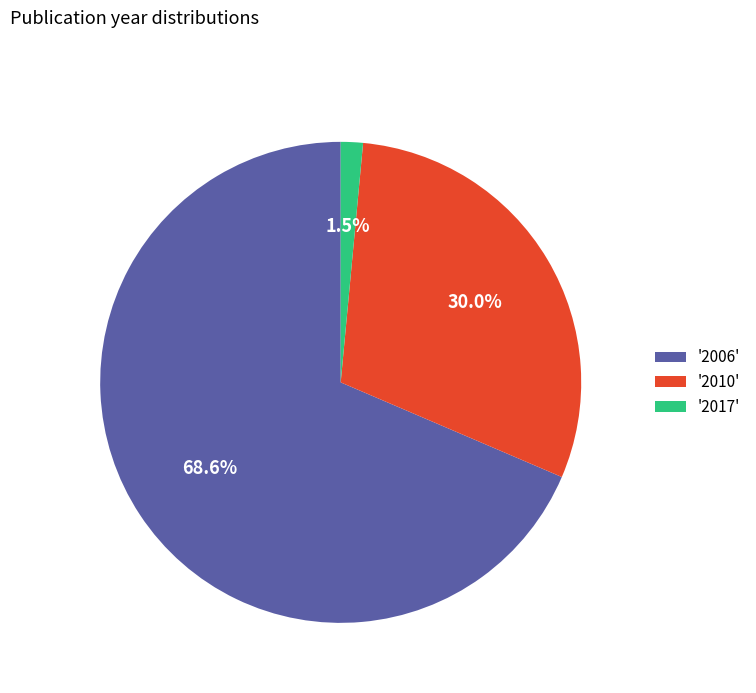

What is the smallest slice in the pie chart?

'2017'